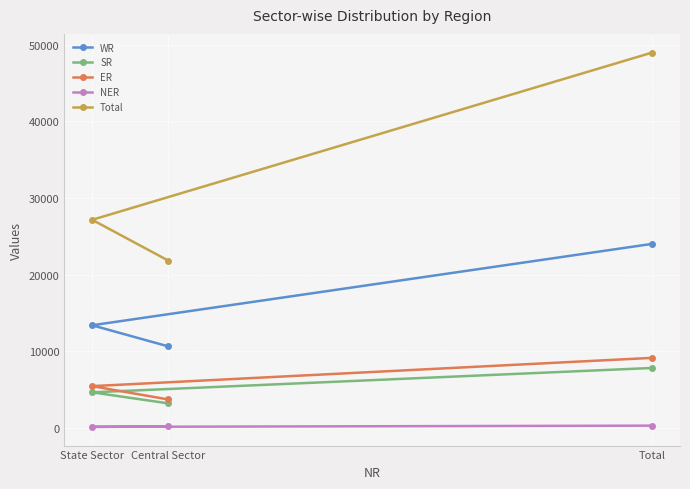

At which label does SR first exceed 4620?

Total